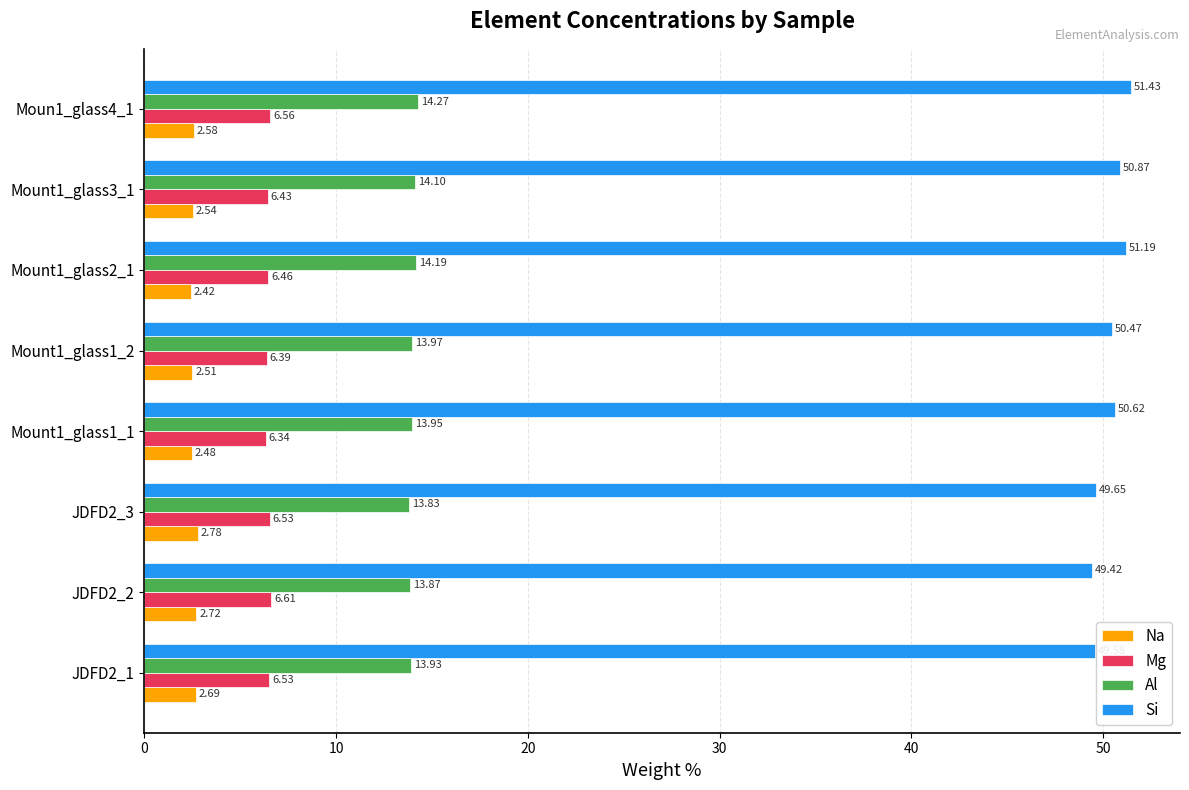

Which label corresponds to the largest value in the chart?

Moun1_glass4_1